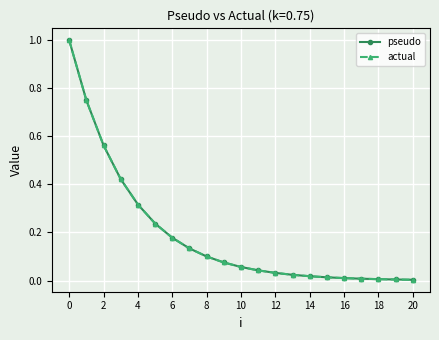

Reading left to right, list all the values displayed in this chart.

pseudo: 1.0	0.8	0.6	0.4	0.3	0.2	0.2	0.1	0.1	0.1	0.1	0.0	0.0	0.0	0.0	0.0	0.0	0.0	0.0	0.0	0.0
actual: 1.0	0.8	0.6	0.4	0.3	0.2	0.2	0.1	0.1	0.1	0.1	0.0	0.0	0.0	0.0	0.0	0.0	0.0	0.0	0.0	0.0